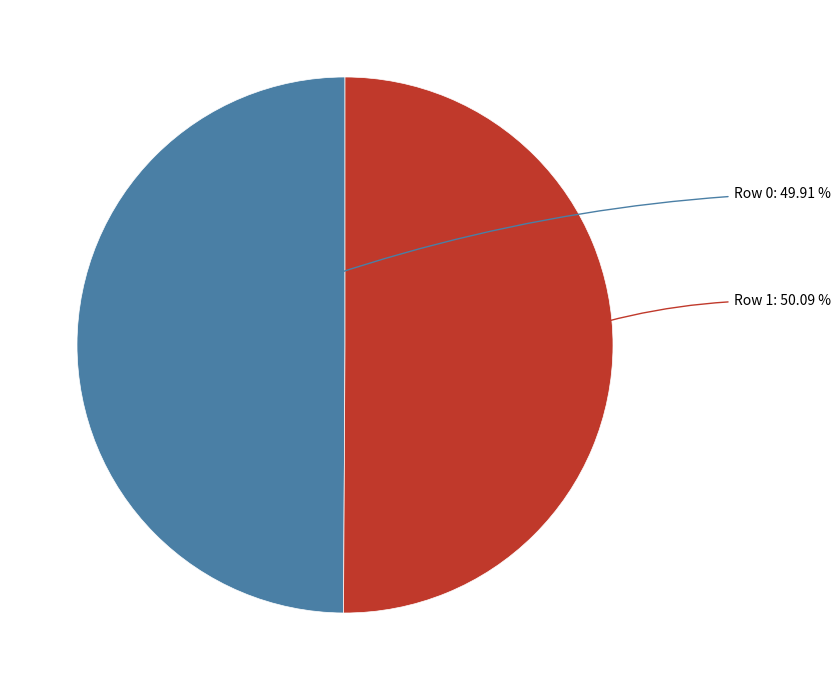

Is there any slice that represents more than half of the pie?

Yes